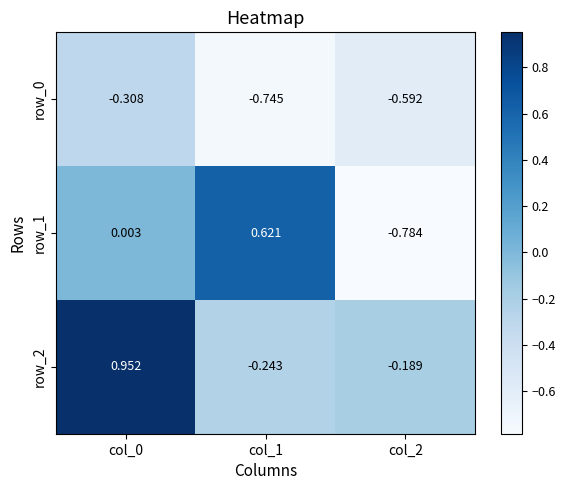

Where does the row_1 series first go above 0?

col_0